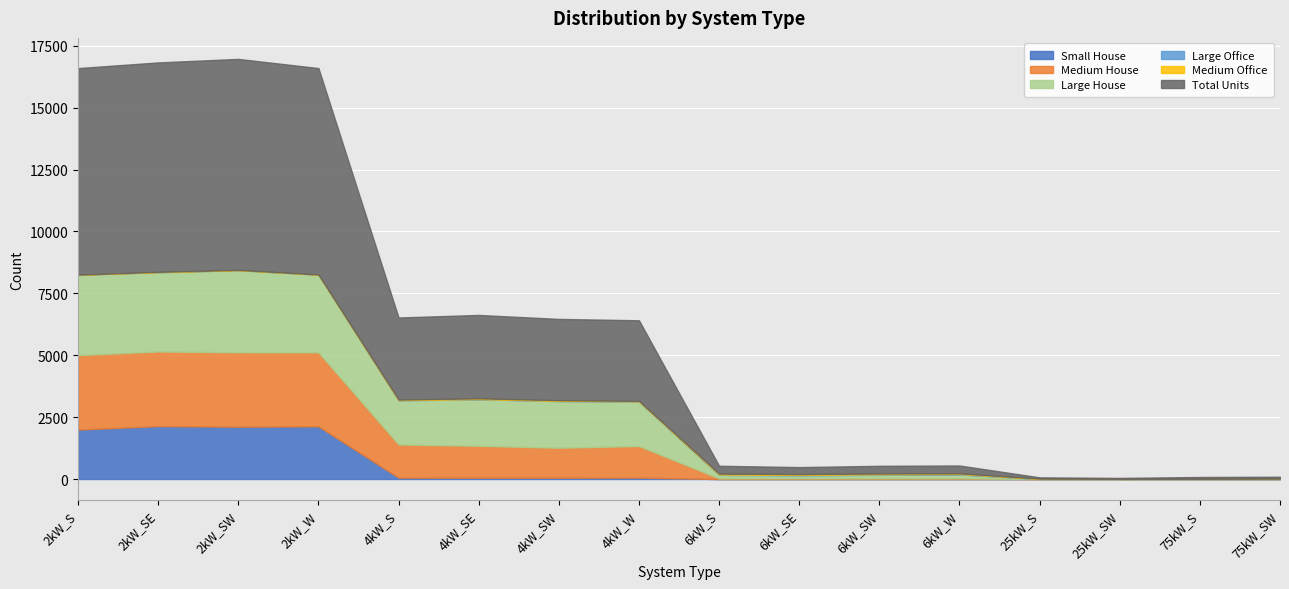

What is the sum of the Medium House values at 2kW_W and 6kW_W?

3015